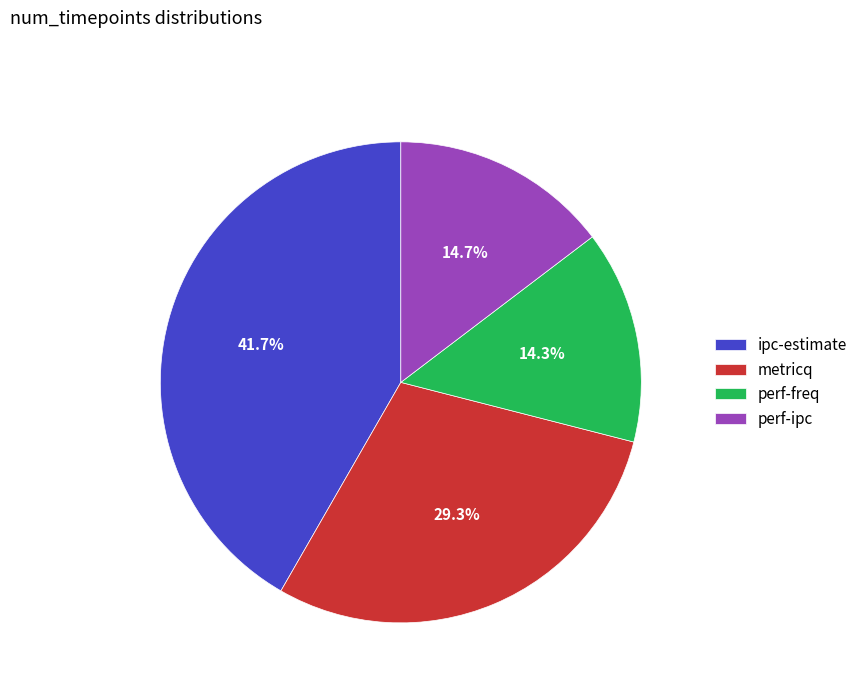

What percentage is NOT represented by metricq?

70.7%